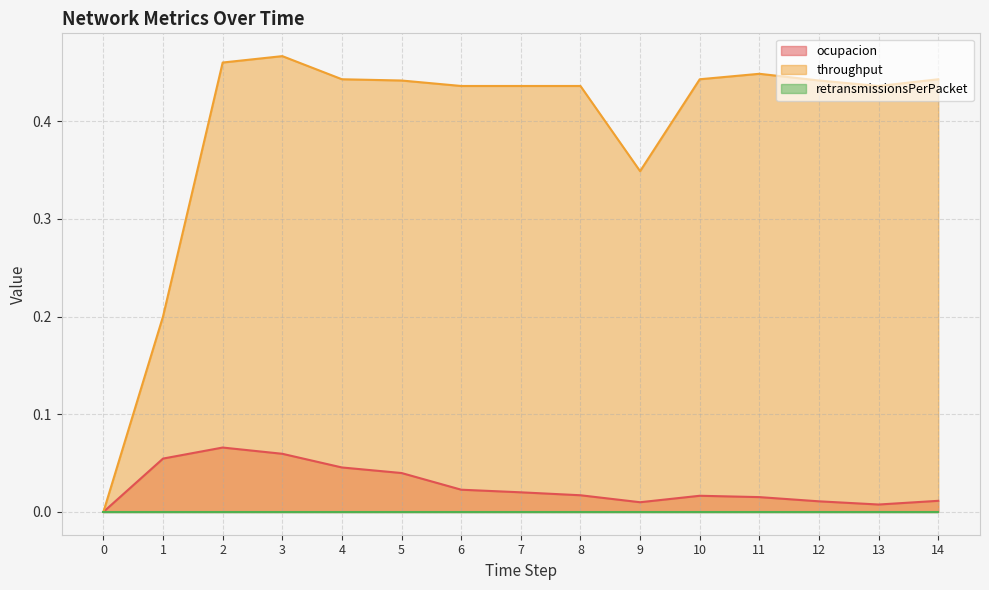

True or false: throughput and ocupacion intersect in this chart.

False